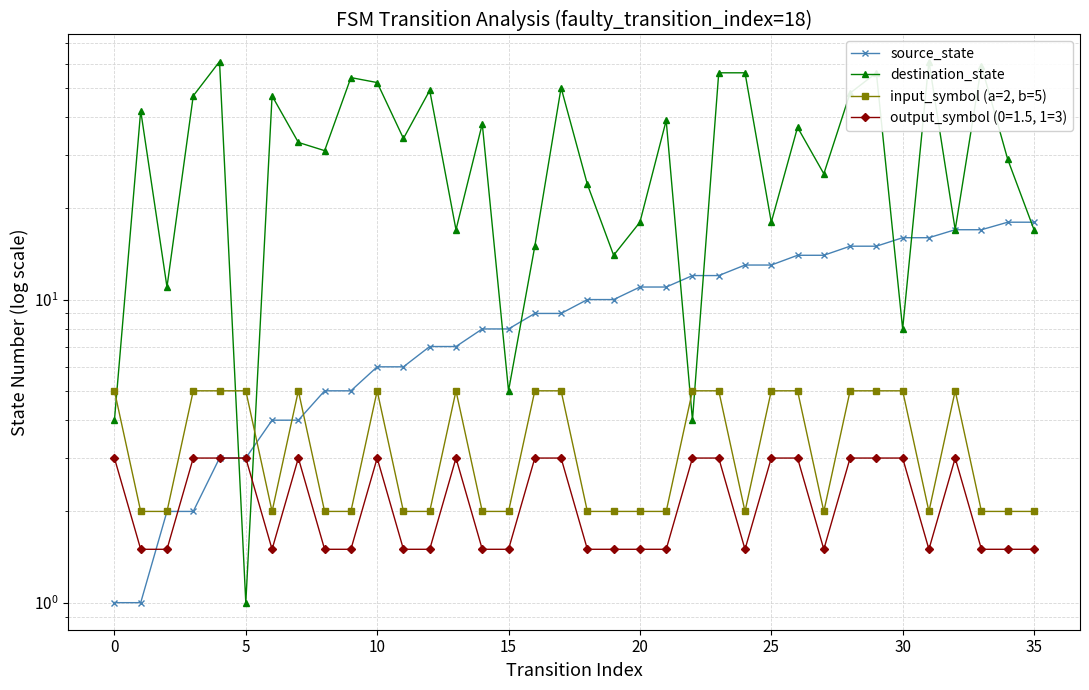

Which series changed the most between 16 and 22?

destination_state